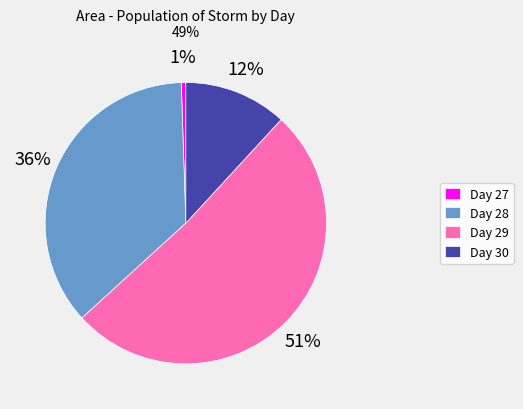

Is it true that Day 28 is 50% of the pie?

False